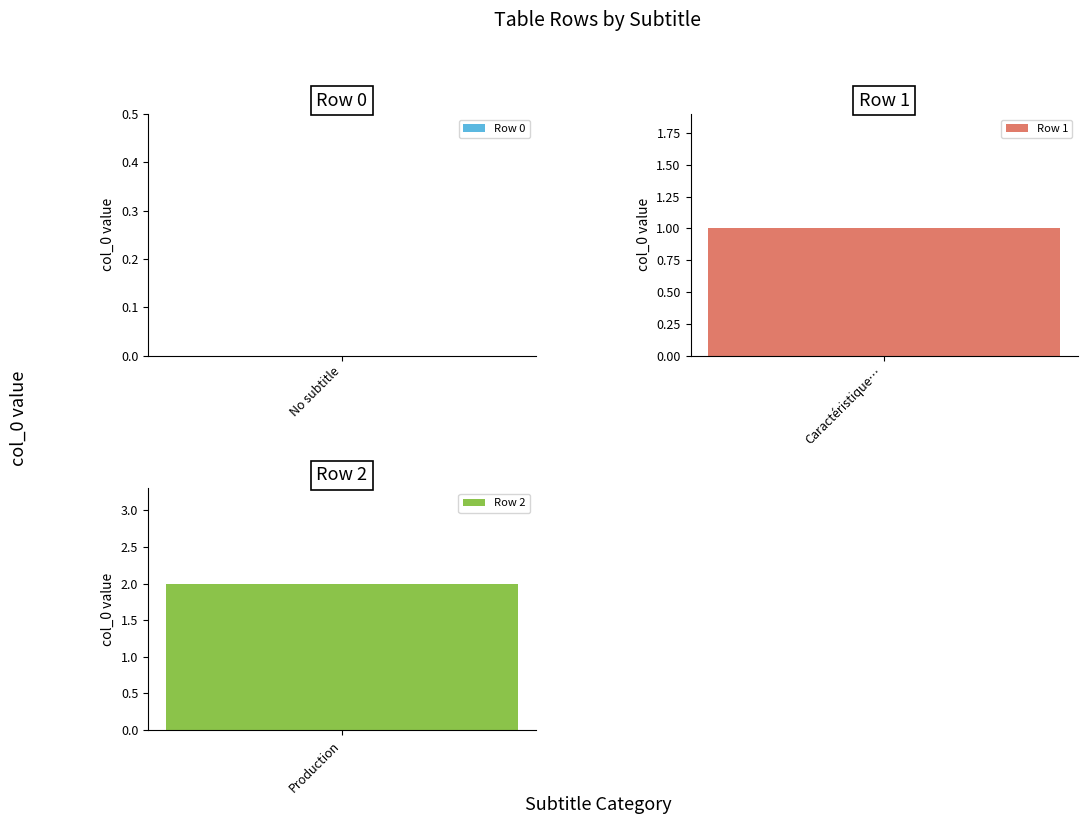

What is the sum of the values at Row 0 and Row 1?

1